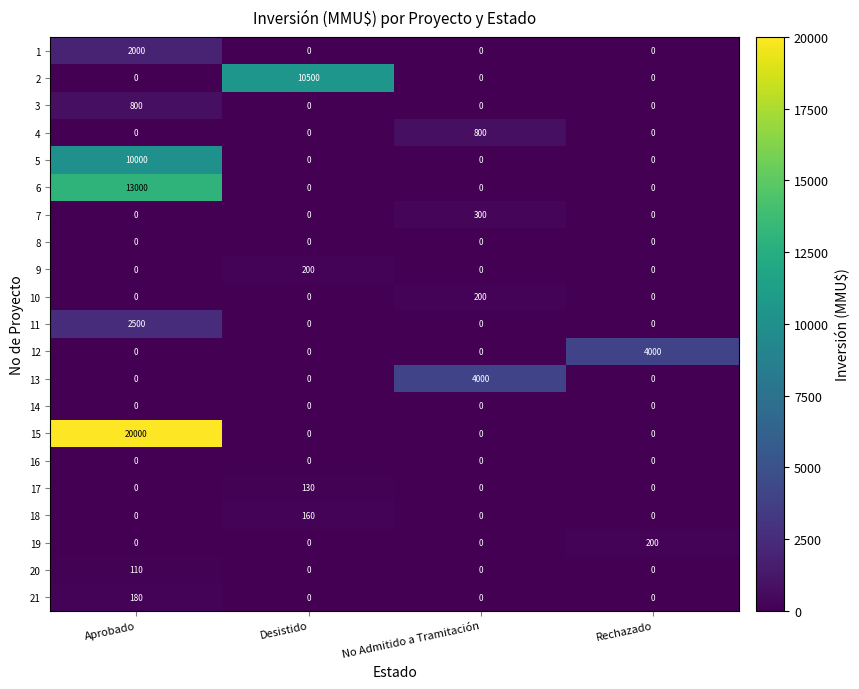

Which series has the largest total across all categories?

15